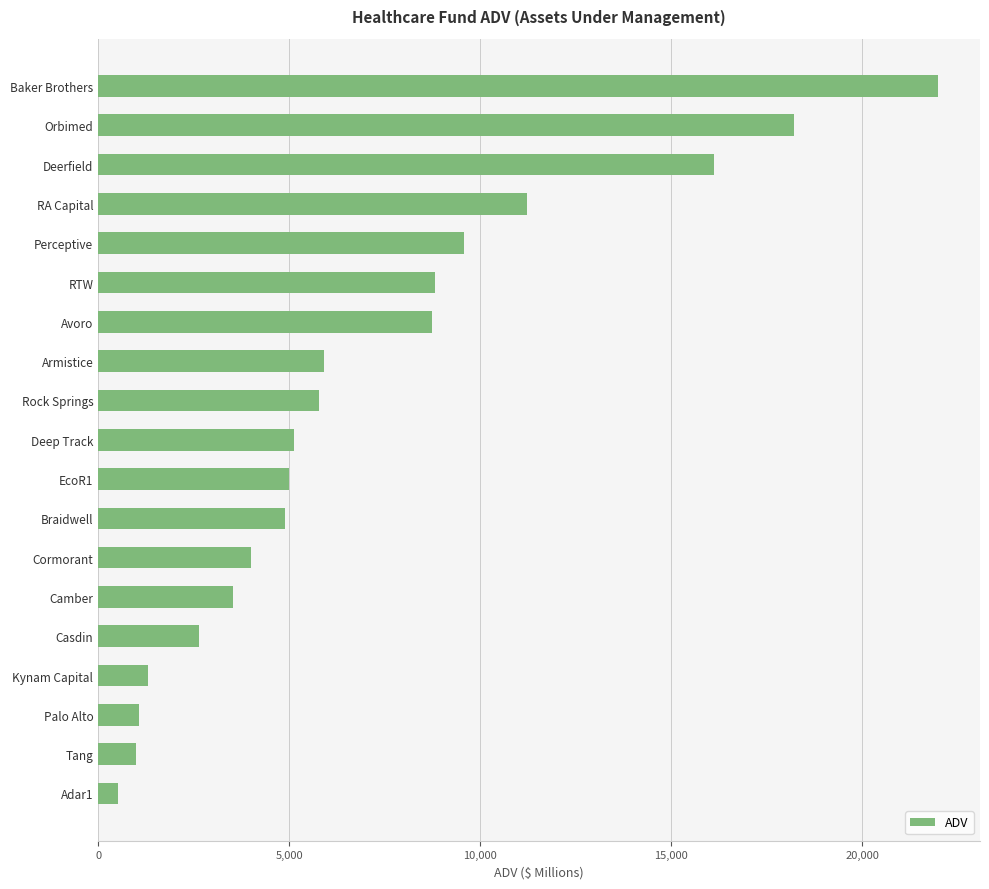

Approximately how many times larger is the value at Braidwell compared to Armistice?

0.8